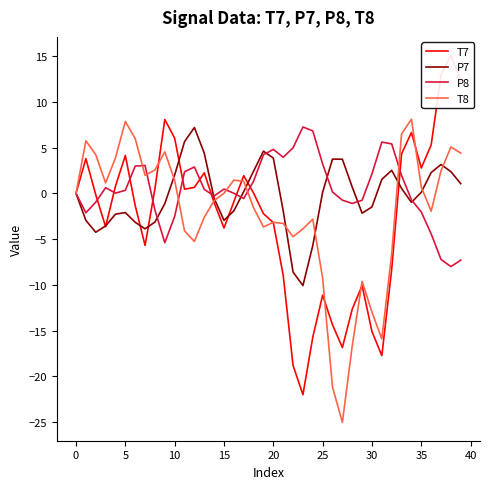

What are all the series names shown in the legend?

T7, P7, P8, T8